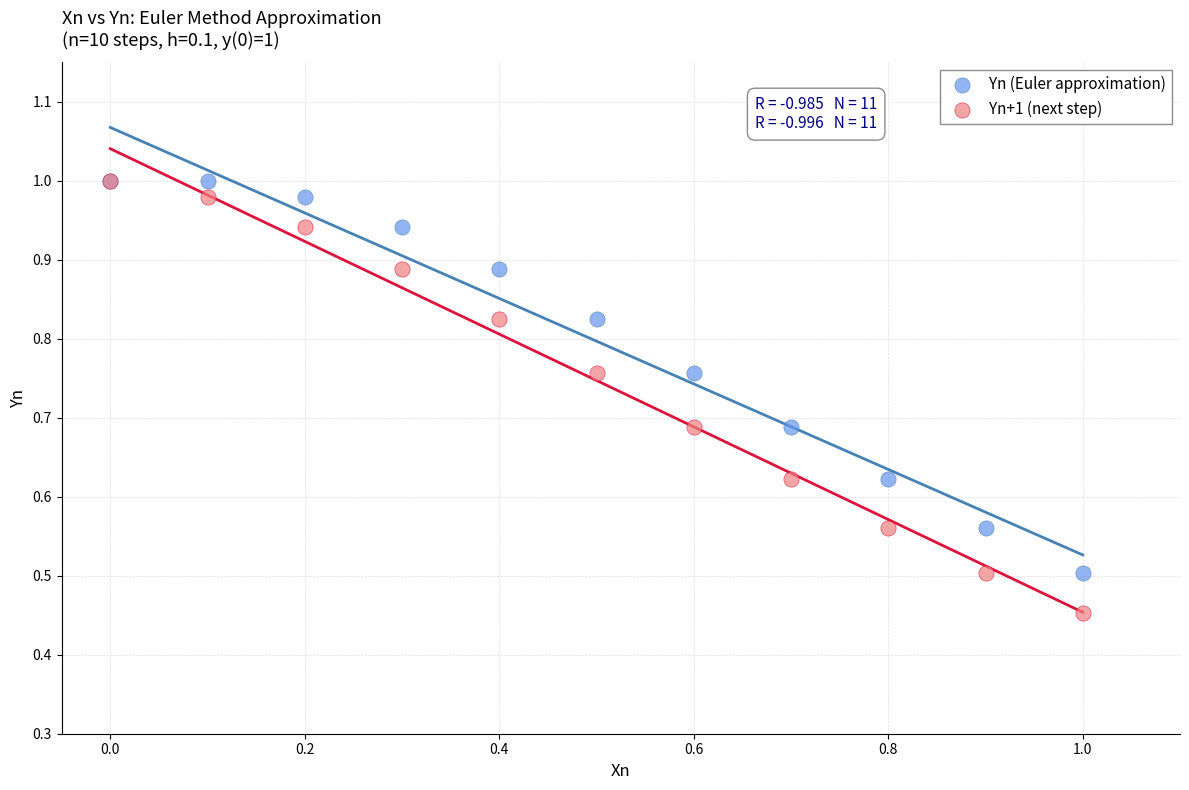

Which series has the largest Y range (max minus min)?

Yn+1 (next step)